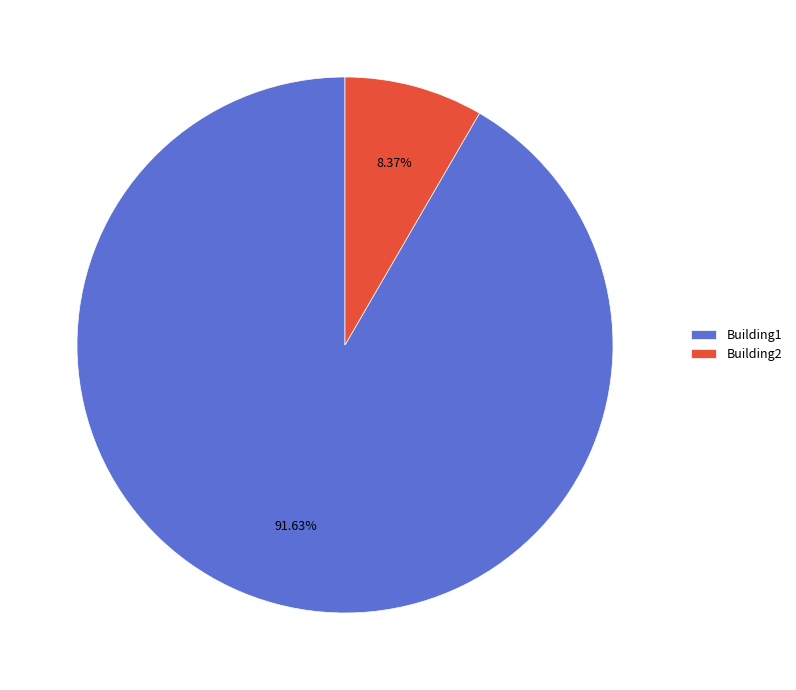

Rank the categories by value from highest to lowest.

Building1, Building2